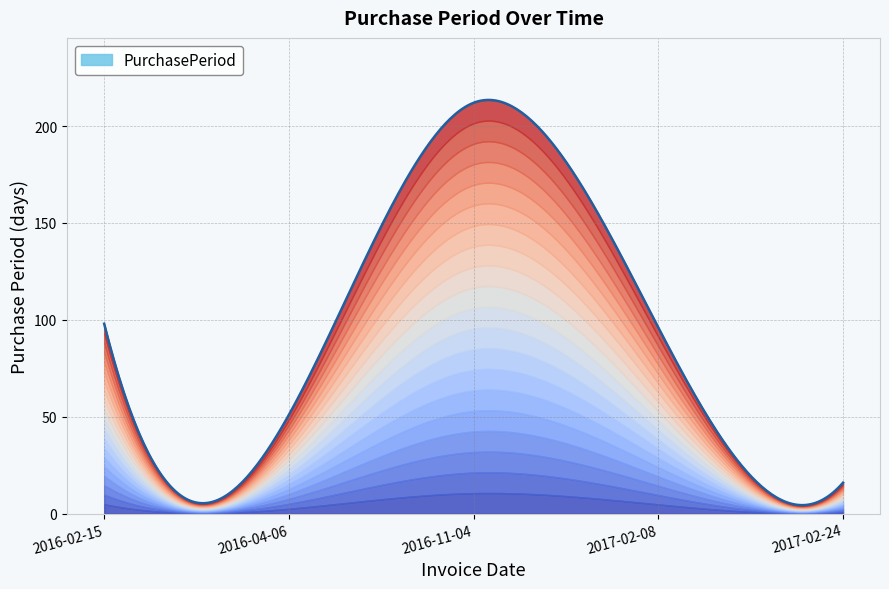

What is the change in value from 2016-11-04 to 2017-02-24?

-196